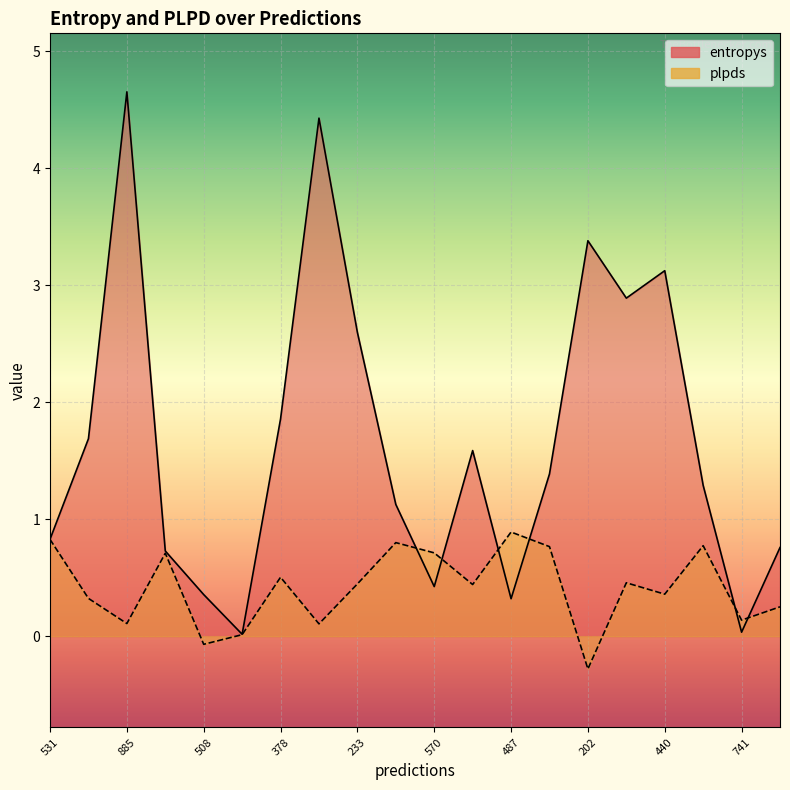

What is the label of the 7th point from the left?

378